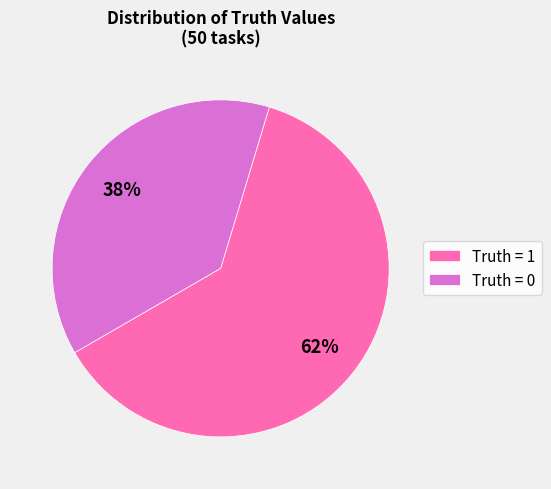

Is the sum of Truth = 1 and Truth = 0 greater than half?

Yes